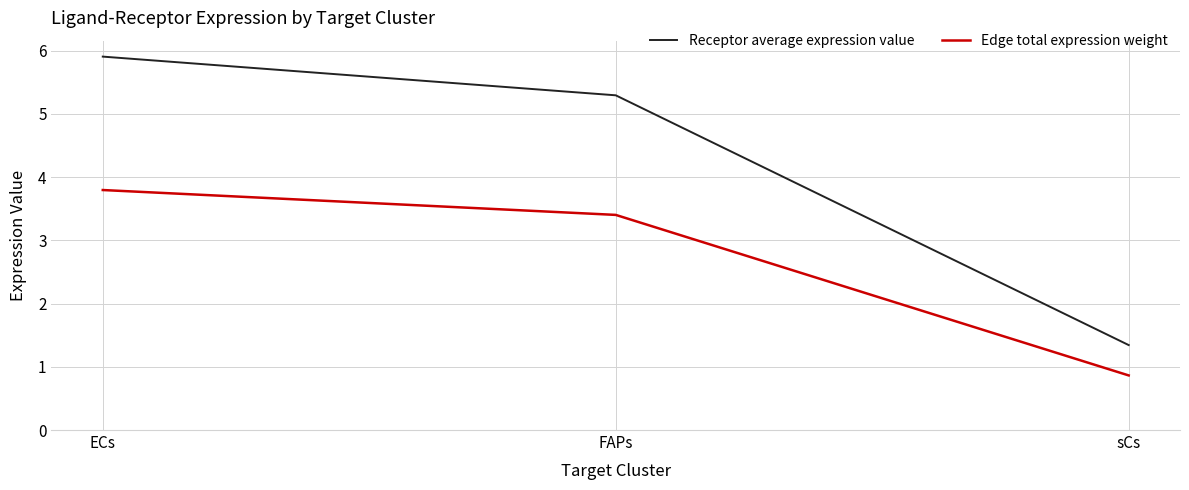

Which series has the widest spread of values?

Receptor average expression value